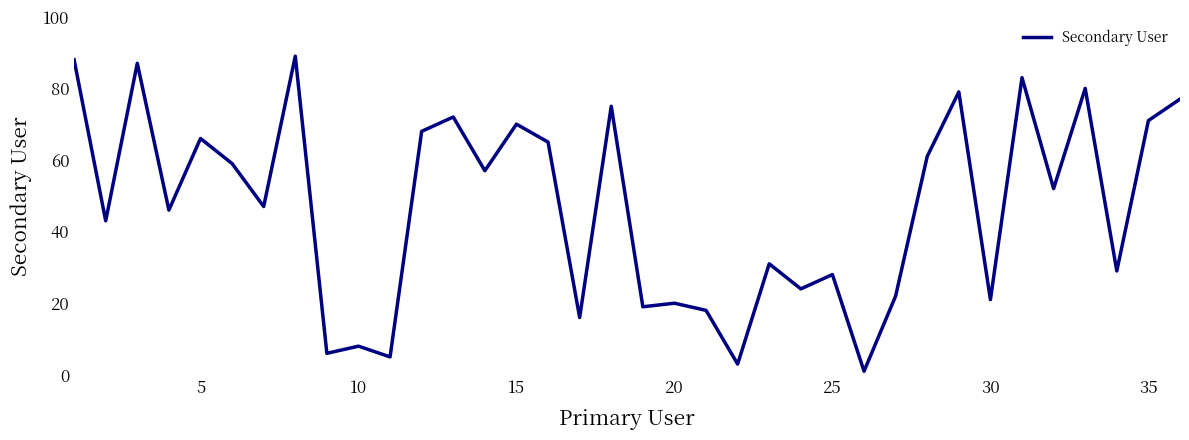

What is the sum of all values?

1686